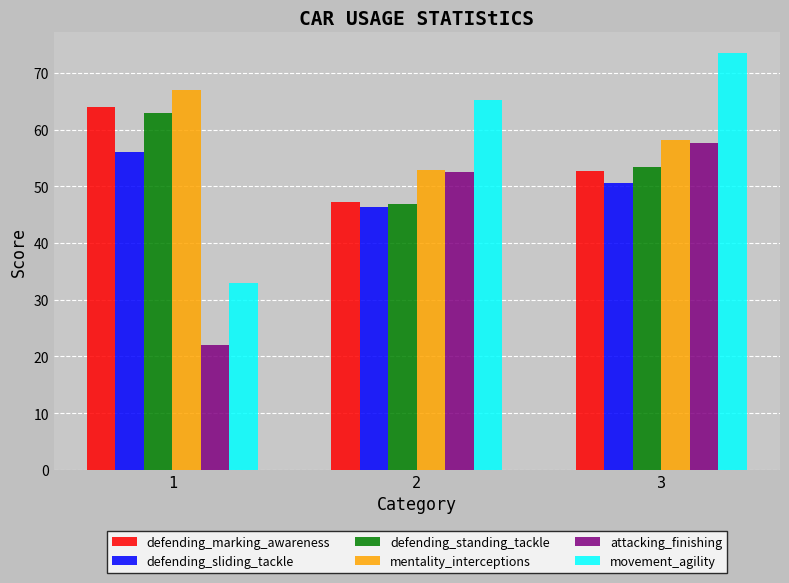

At which category does the chart reach its peak across all series?

3